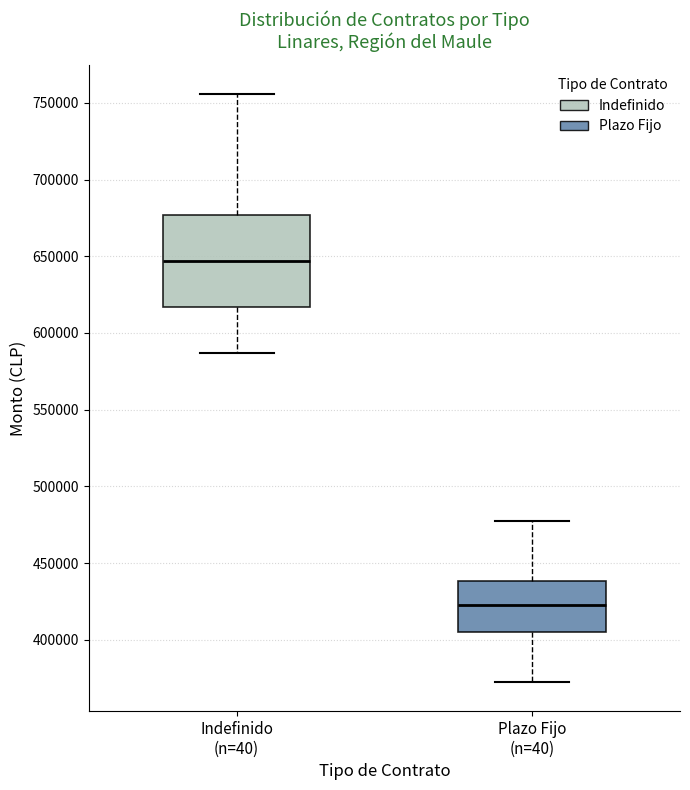

Which box's median line is the lowest?

Plazo Fijo (n=40)